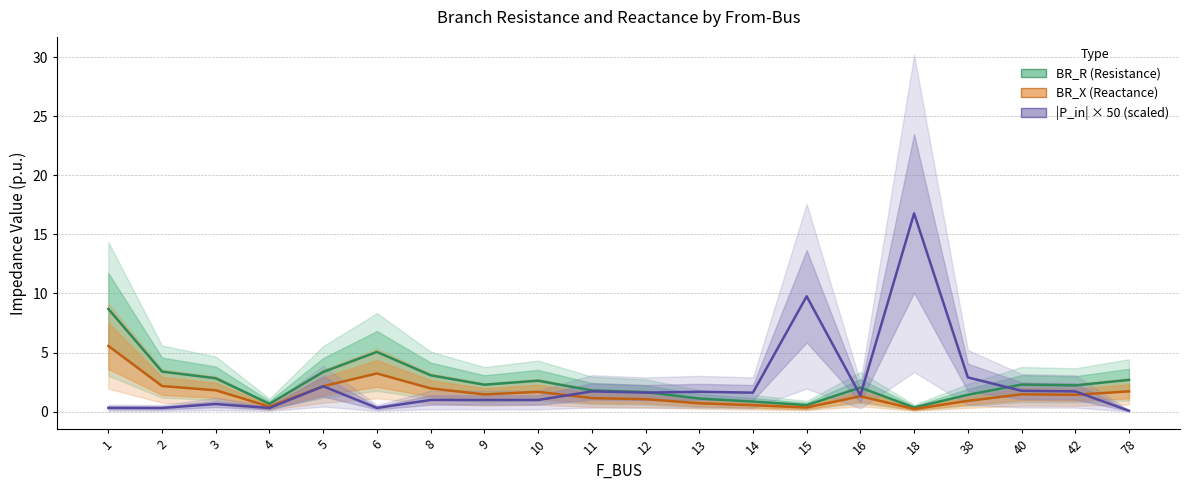

What is the difference between the second highest and second lowest values in the BR_R (Resistance) series?

4.5